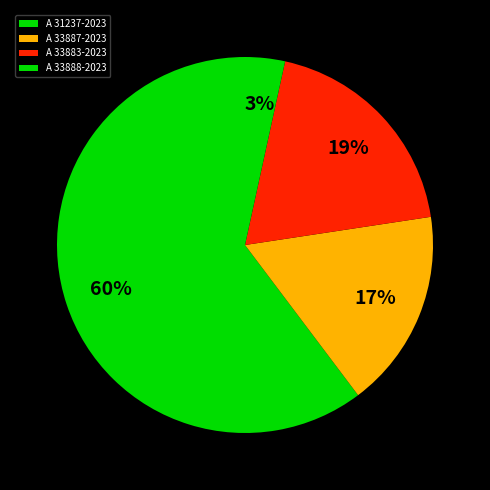

Which has a higher value, A 33887-2023 or A 33883-2023?

A 33883-2023